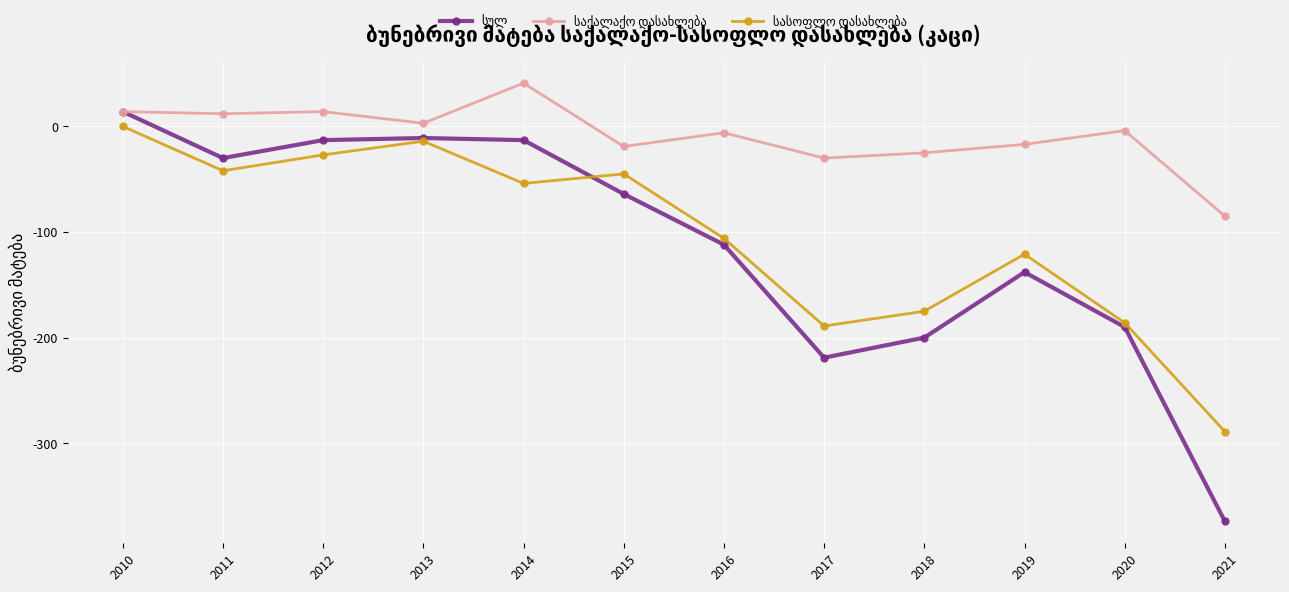

Does the chart display data point markers on the line(s)?

Yes